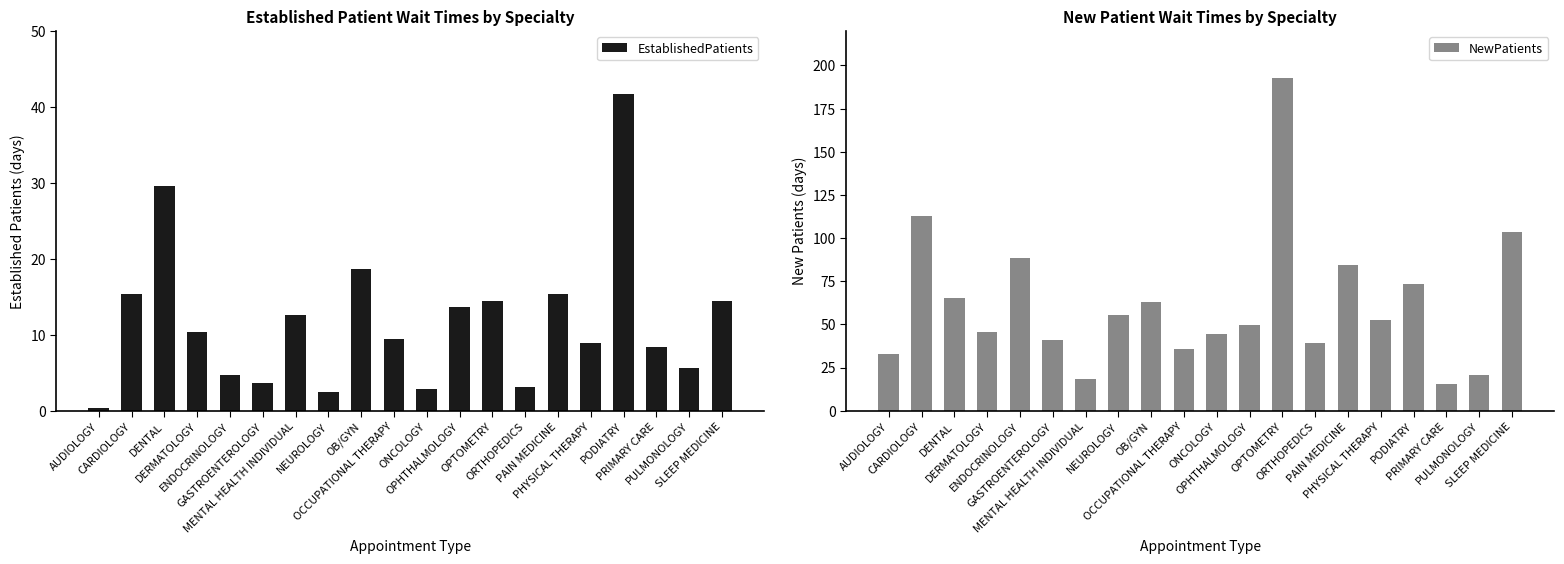

Rank the categories by EstablishedPatients value from lowest to highest.

AUDIOLOGY, NEUROLOGY, ONCOLOGY, ORTHOPEDICS, GASTROENTEROLOGY, ENDOCRINOLOGY, PULMONOLOGY, PRIMARY CARE, PHYSICAL THERAPY, OCCUPATIONAL THERAPY, DERMATOLOGY, MENTAL HEALTH INDIVIDUAL, OPHTHALMOLOGY, OPTOMETRY, SLEEP MEDICINE, CARDIOLOGY, PAIN MEDICINE, OB/GYN, DENTAL, PODIATRY